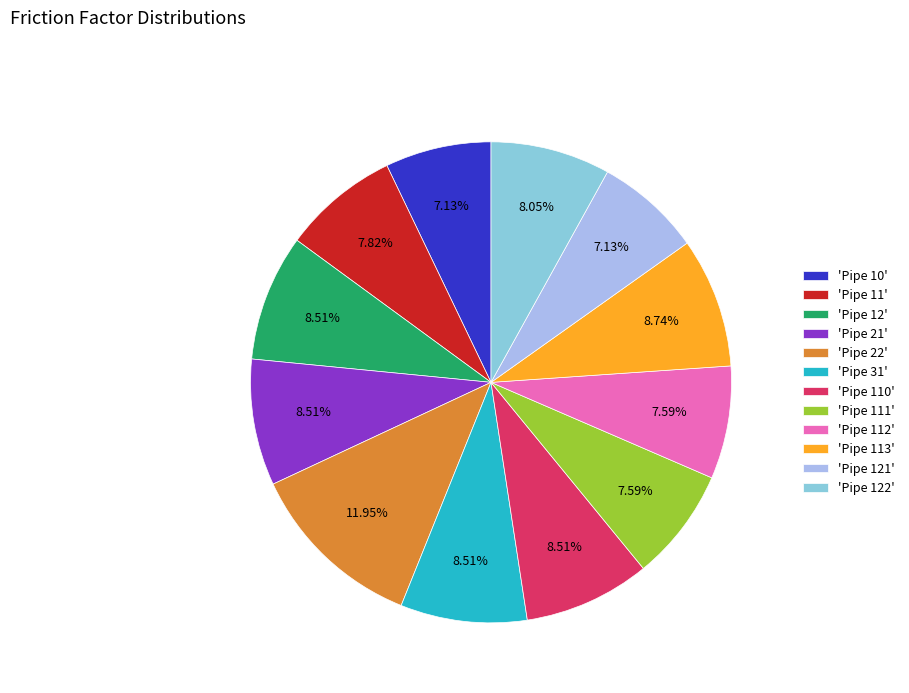

Which has a higher value, 'Pipe 121' or 'Pipe 113'?

'Pipe 113'